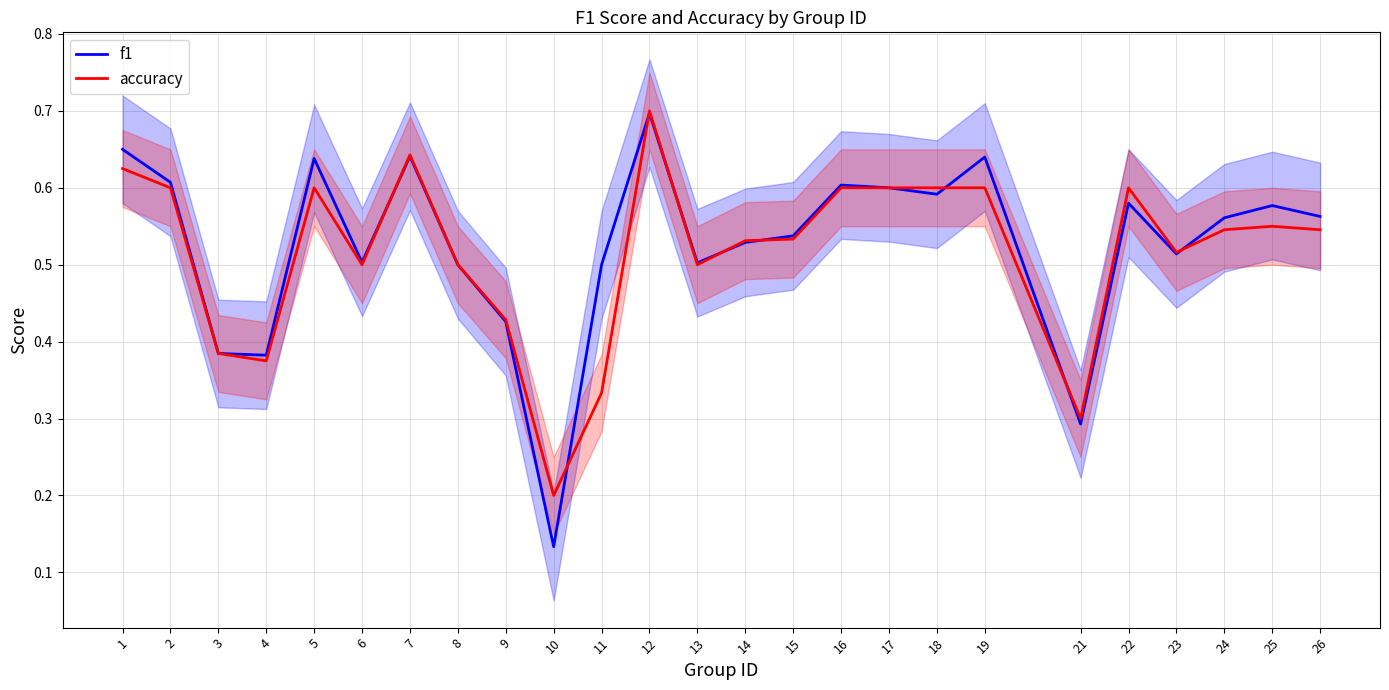

Where is the first local minimum for f1?

4